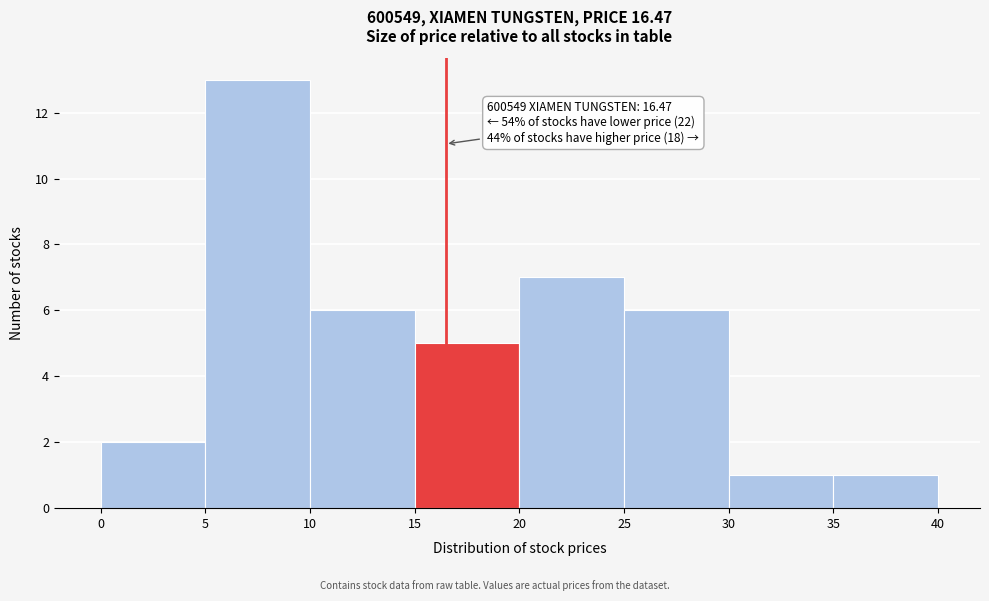

Over which range of the x-axis is the bar tallest?

5 to 10